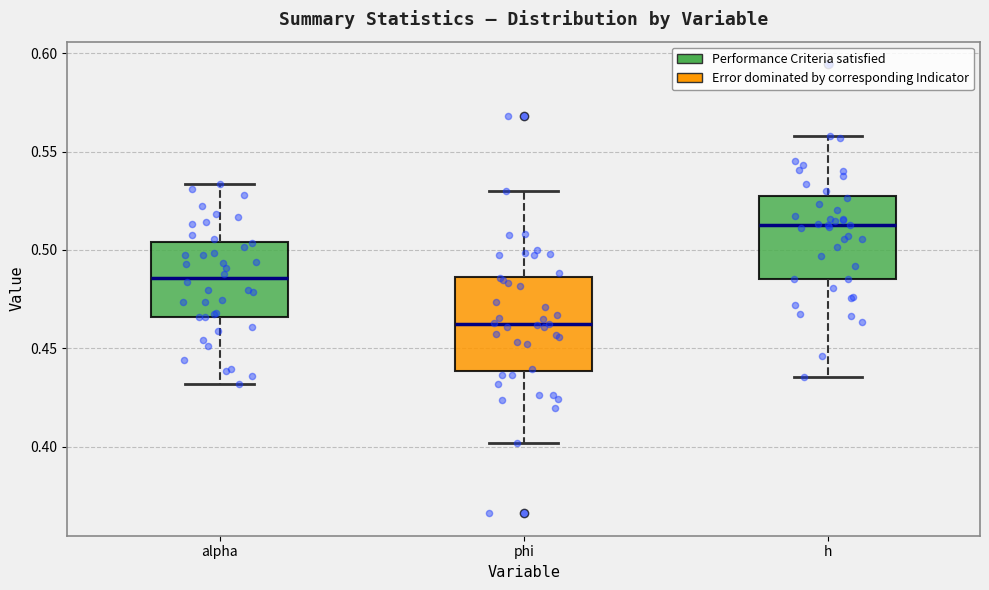

Which box has the lowest median line?

phi